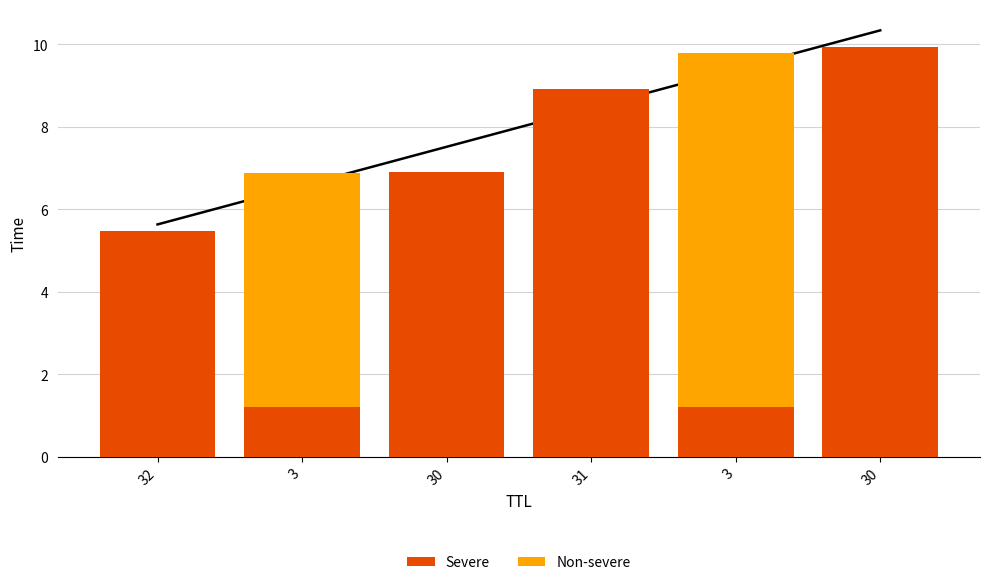

At which category is the sum across all series the highest?

30